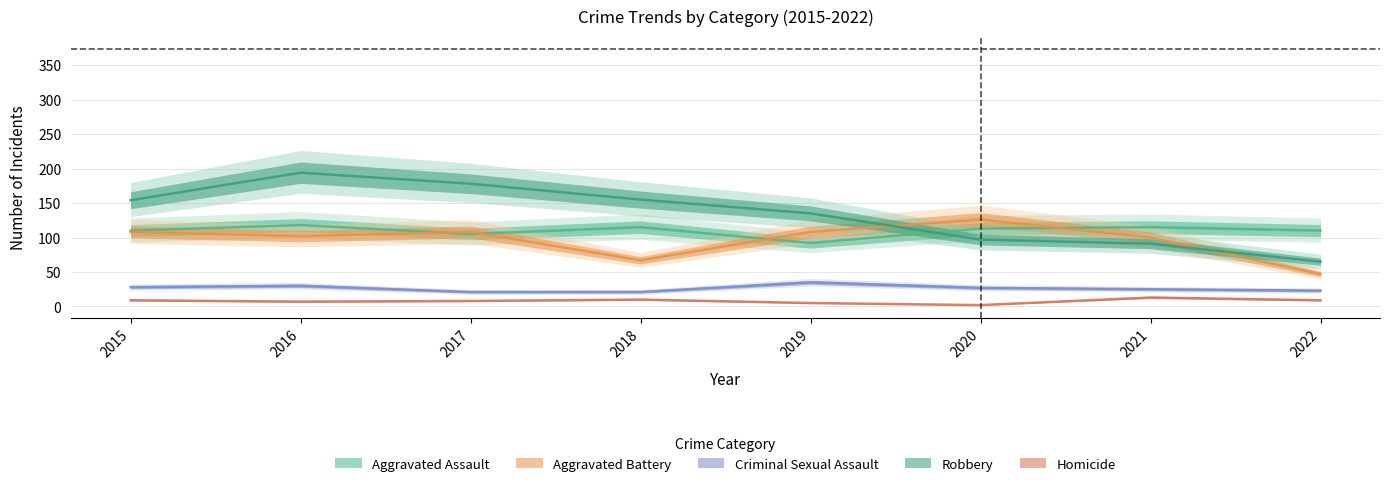

Reading left to right, extract all data points from this chart.

Aggravated Assault: 110	118	105	115	92	113	115	110
Aggravated Battery: 108	102	108	67	108	126	100	47
Criminal Sexual Assault: 28	30	21	21	35	27	25	23
Robbery: 154	194	178	155	135	97	91	65
Homicide: 9	7	8	10	5	2	13	9